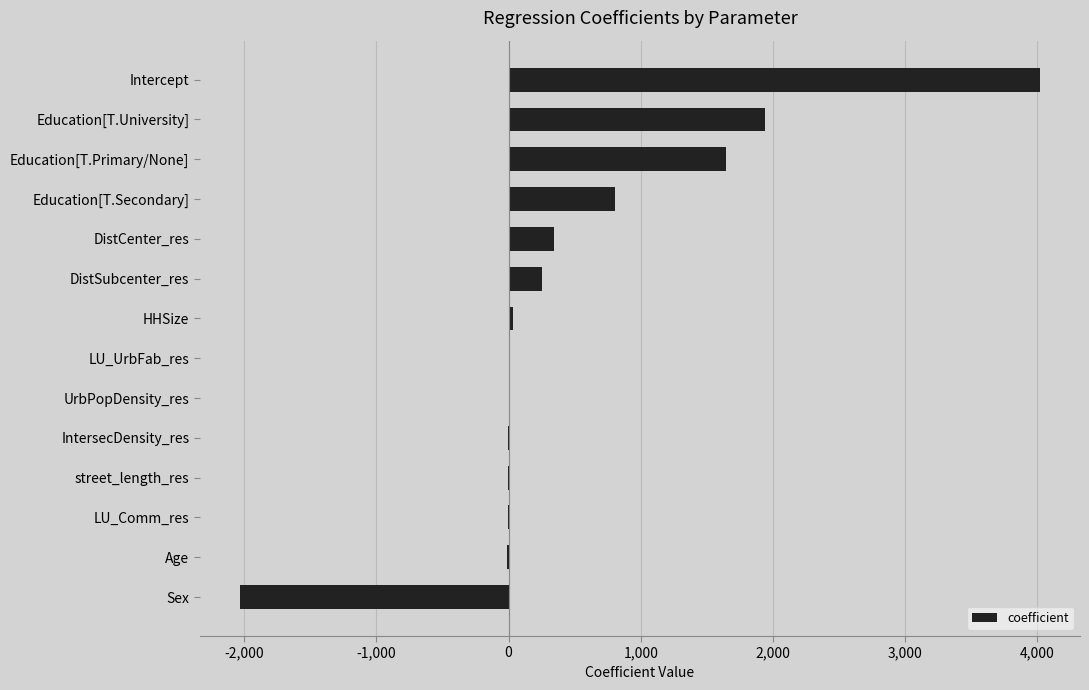

Count the number of data series in this chart.

1